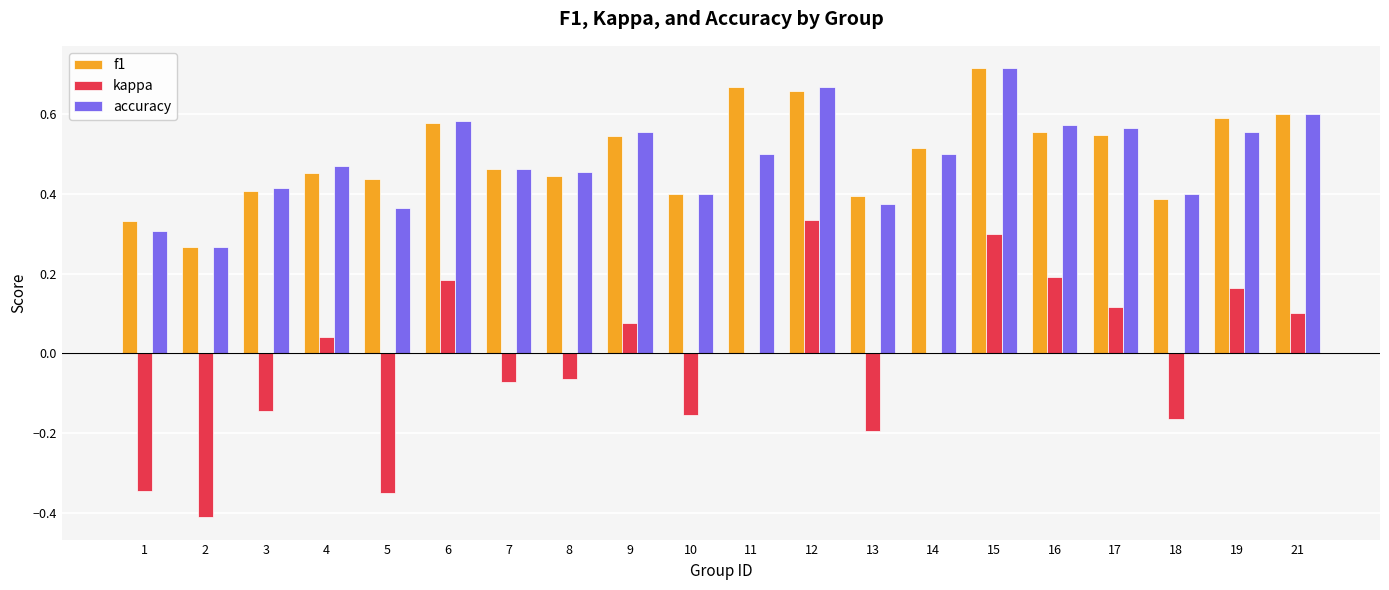

Which label corresponds to the largest value in the chart?

15